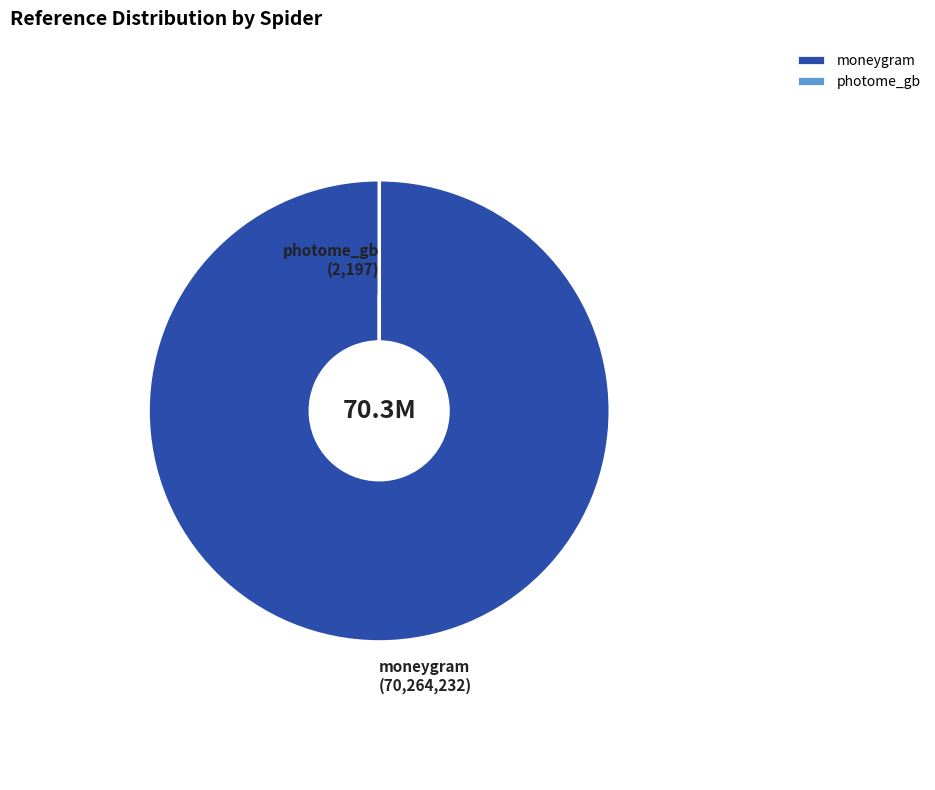

Approximately how many times larger is the value at moneygram compared to photome_gb?

31981.9